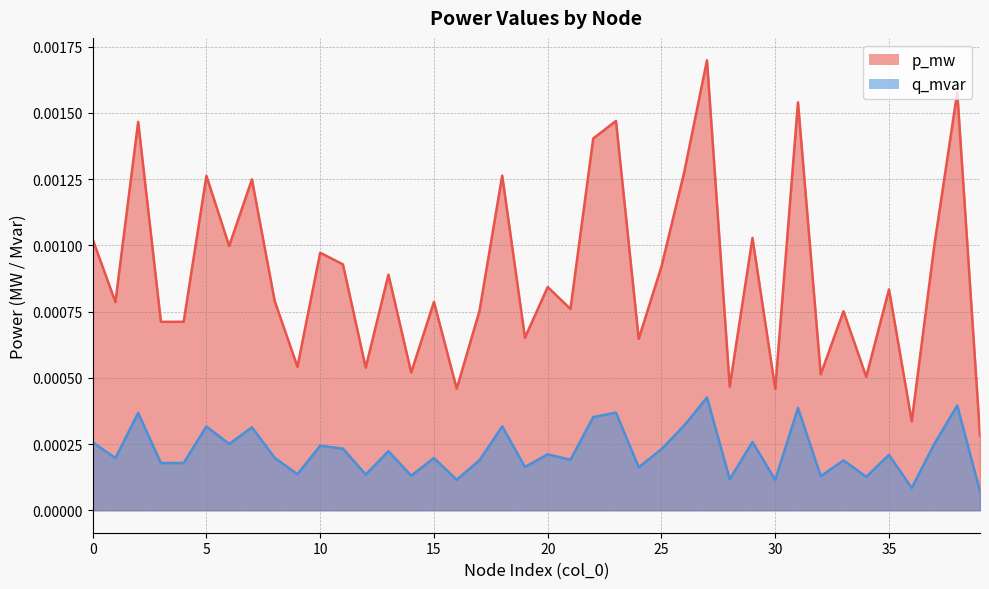

True or false: q_mvar and p_mw cross at least once.

False